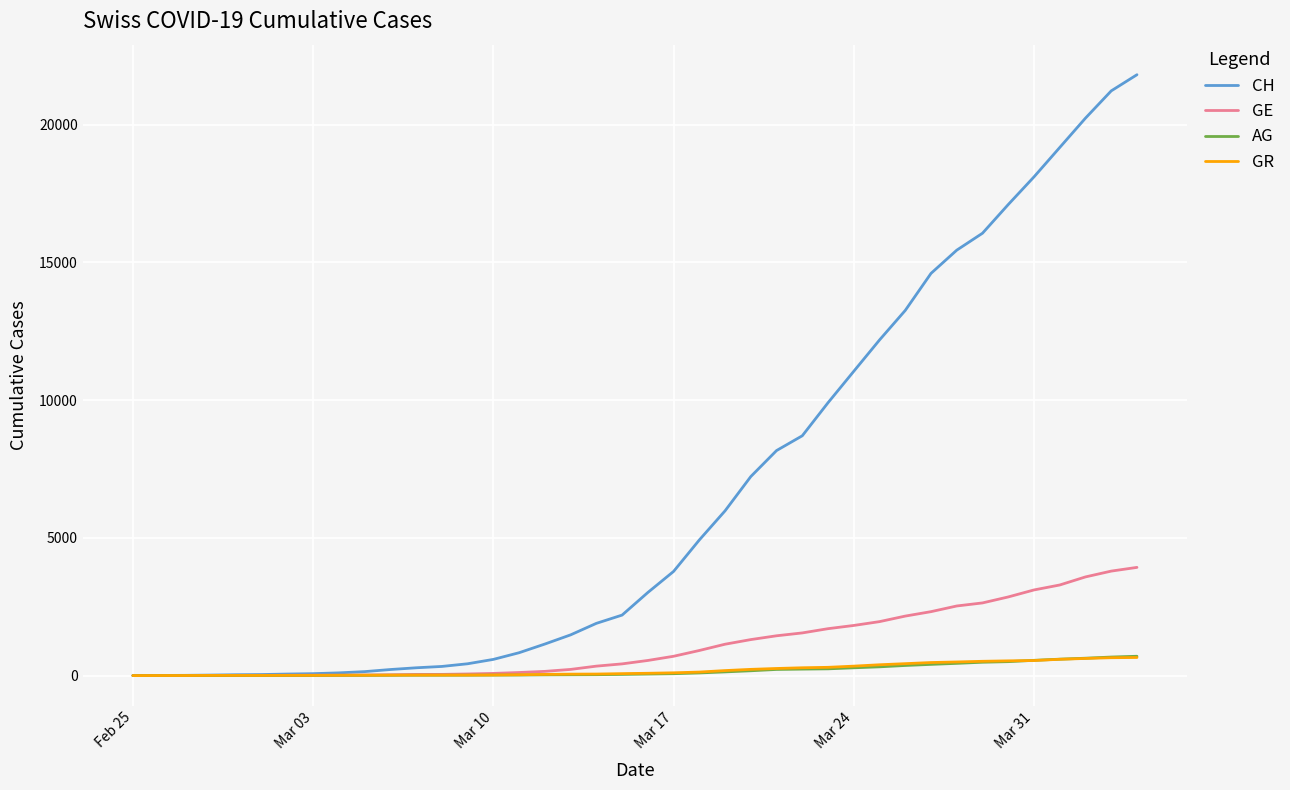

Which series has the widest spread of values?

CH